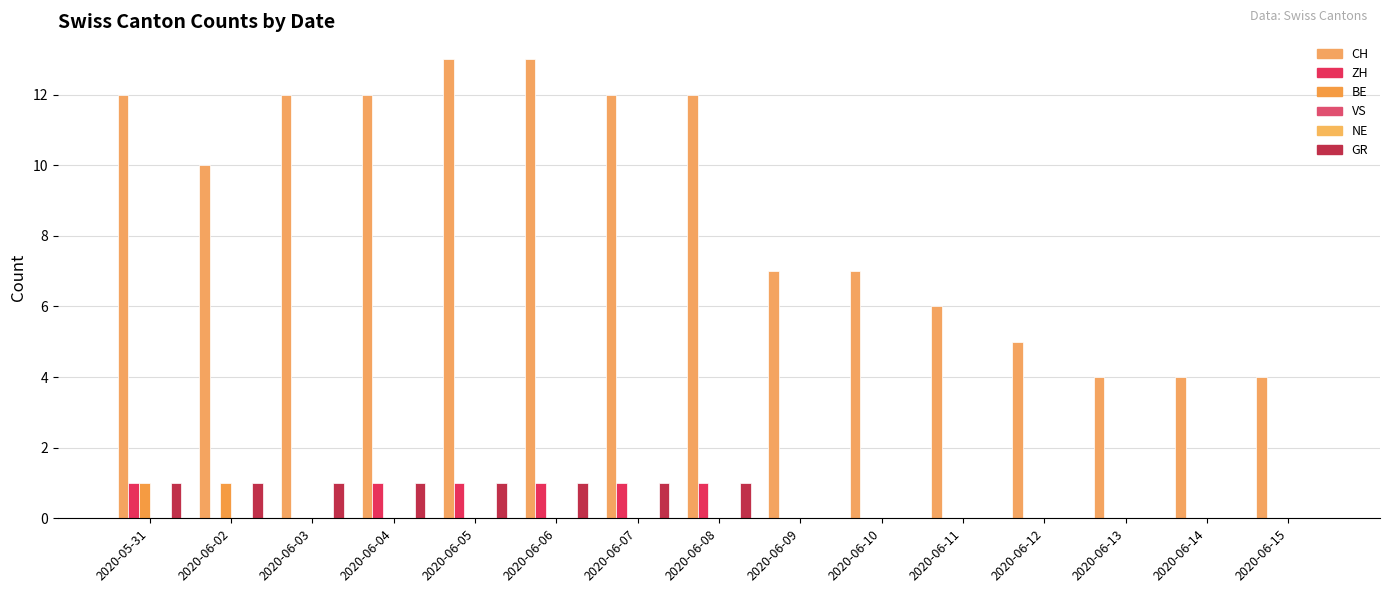

How many groups of bars are there?

15